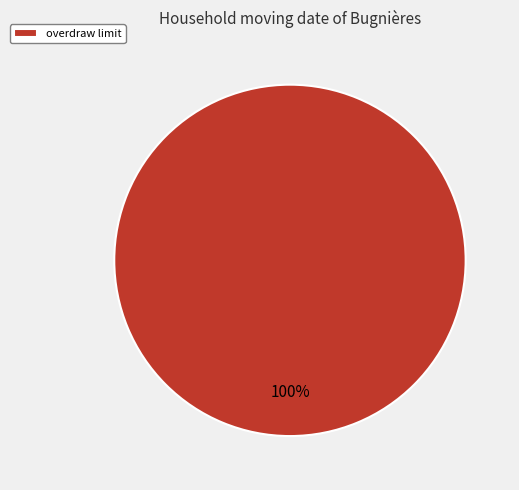

The overdraw limit slice represents 100% of the pie. True or false?

True